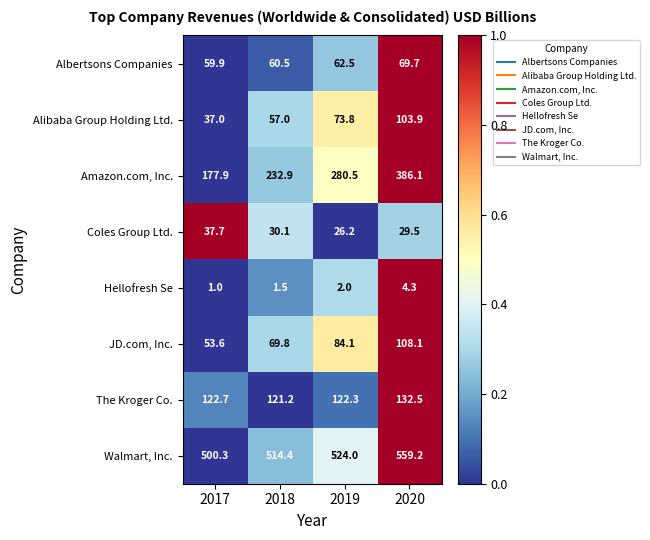

Between 2018 and 2020, which series saw the biggest shift?

Amazon.com, Inc.